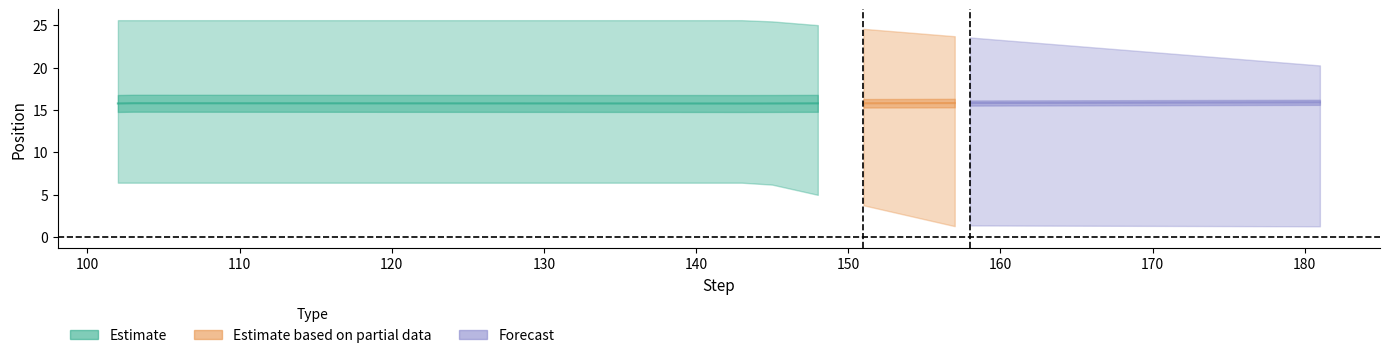

In id, how many points are lower than both neighbors (excluding endpoints)?

9